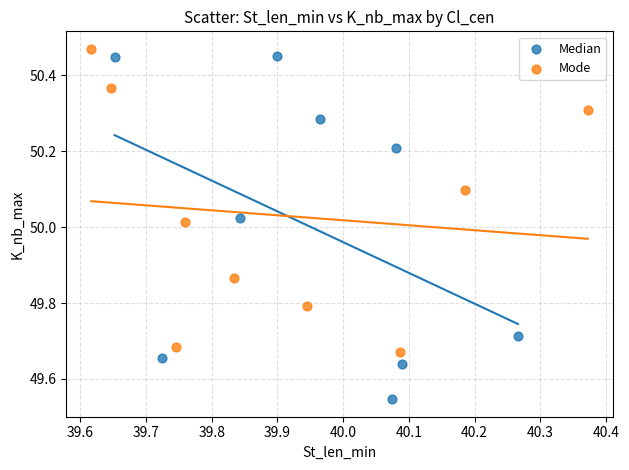

Which series has the widest spread of Y values?

Median